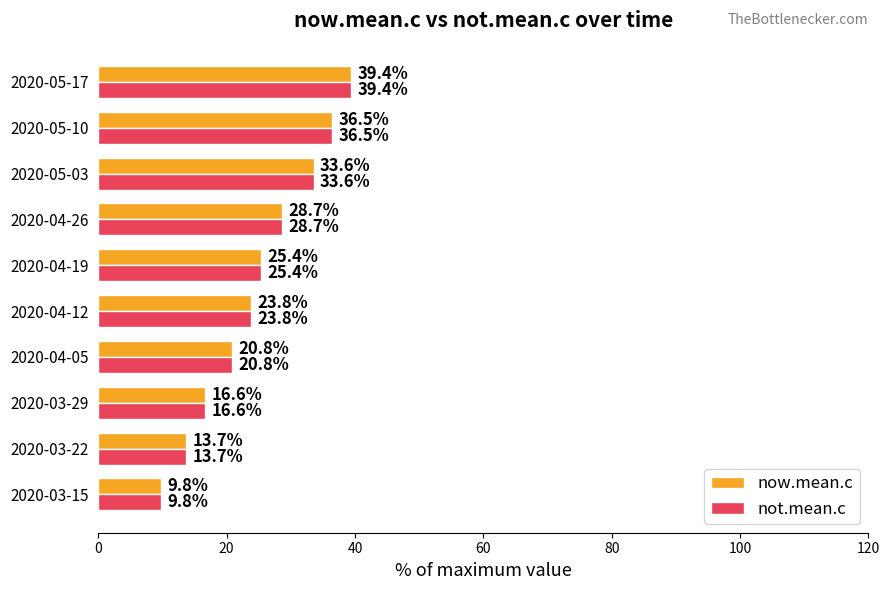

True or false: now.mean.c has a value of 10.1 at 2020-03-29.

False